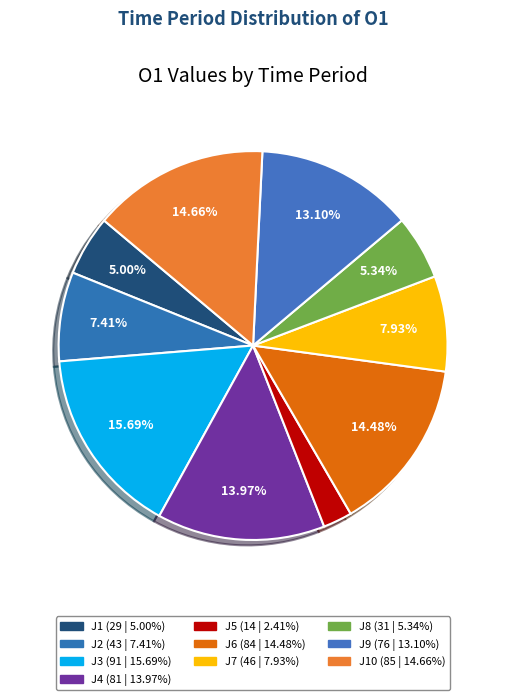

To the nearest percent, what is the difference between the largest and smallest slice percentages?

13%